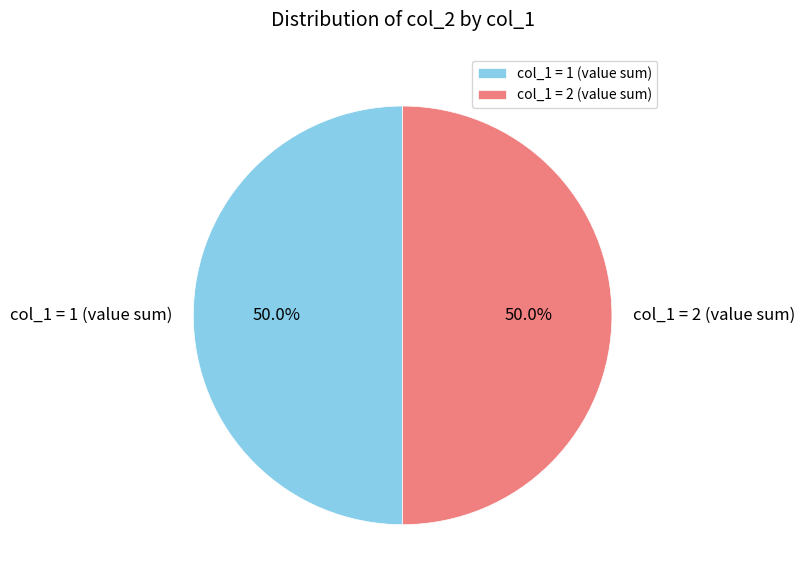

What is the ratio of the value at col_1 = 2 (value sum) to the value at col_1 = 1 (value sum)?

1.0